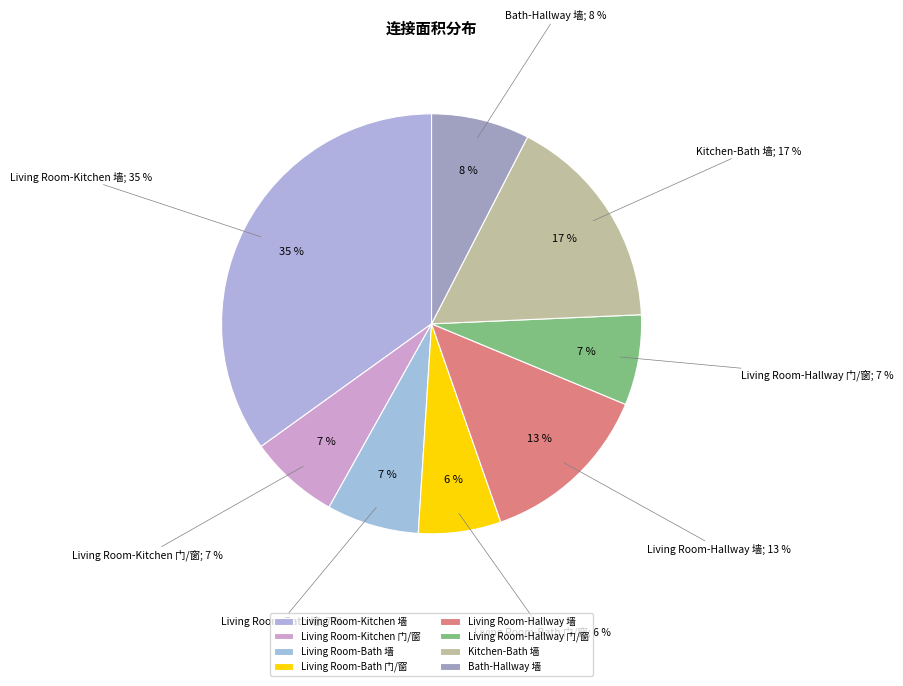

Does any single category account for the majority?

No